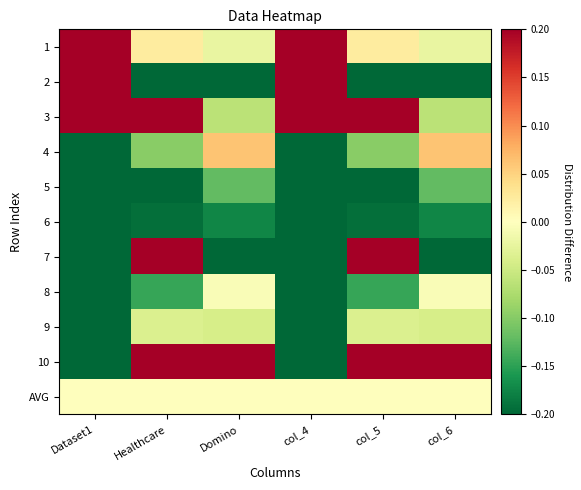

Count the number of data series in this chart.

11